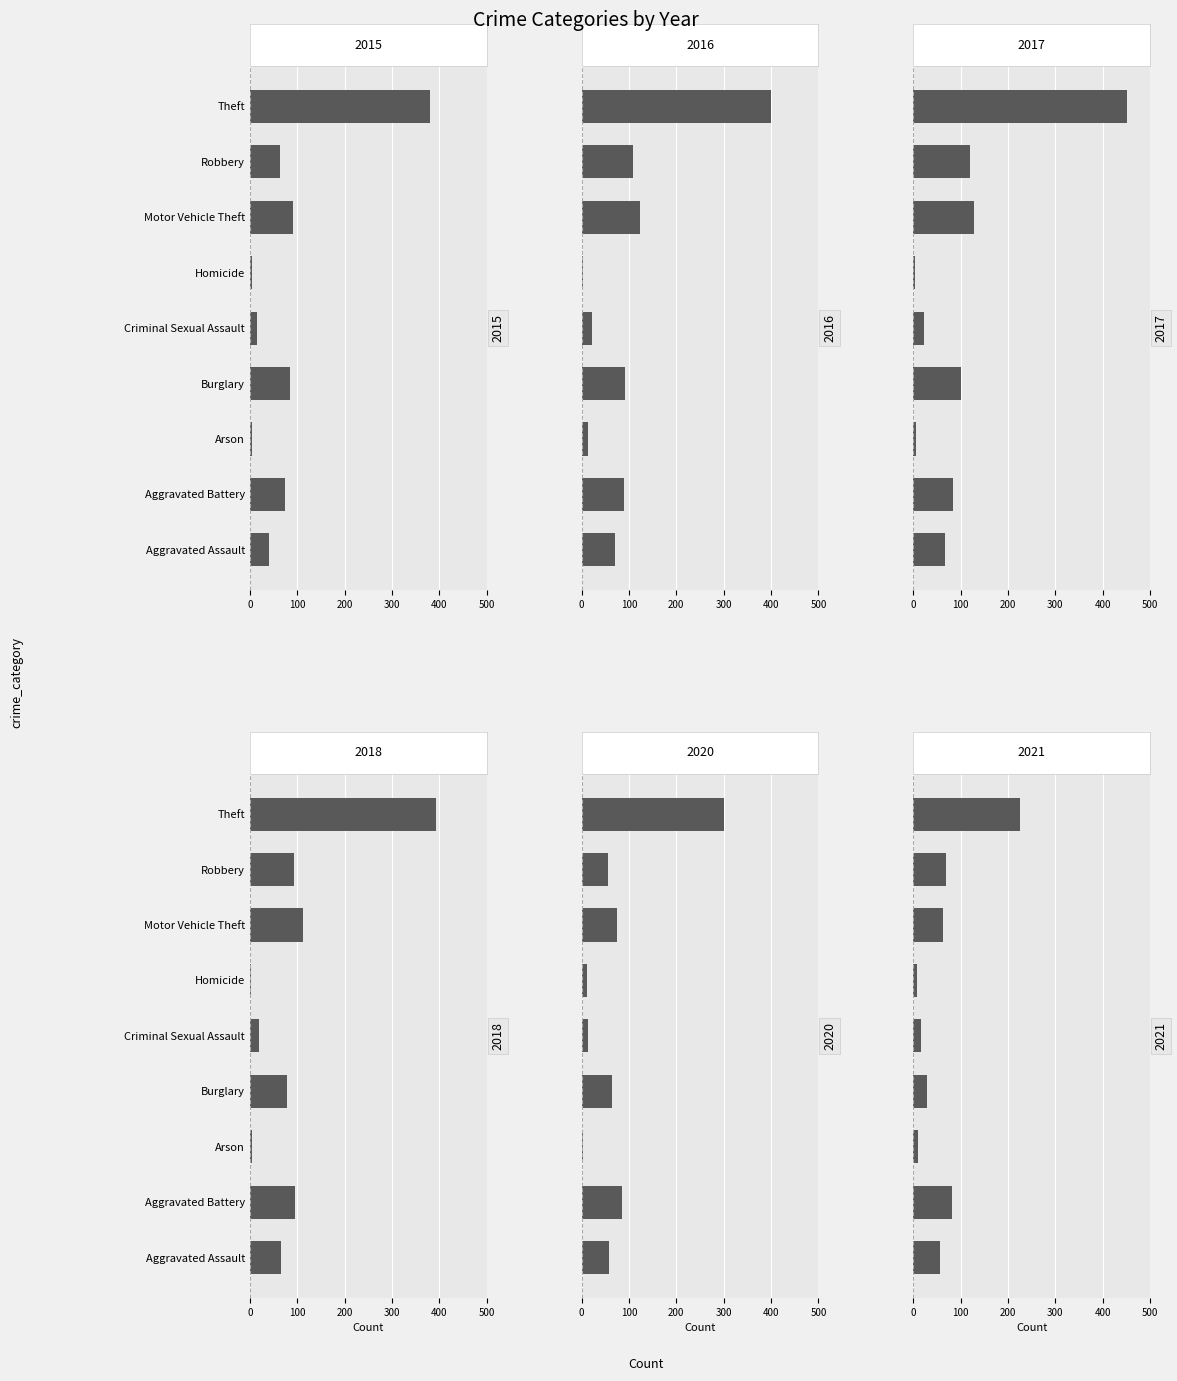

True or false: 2016 has a value of 91 at Burglary.

True